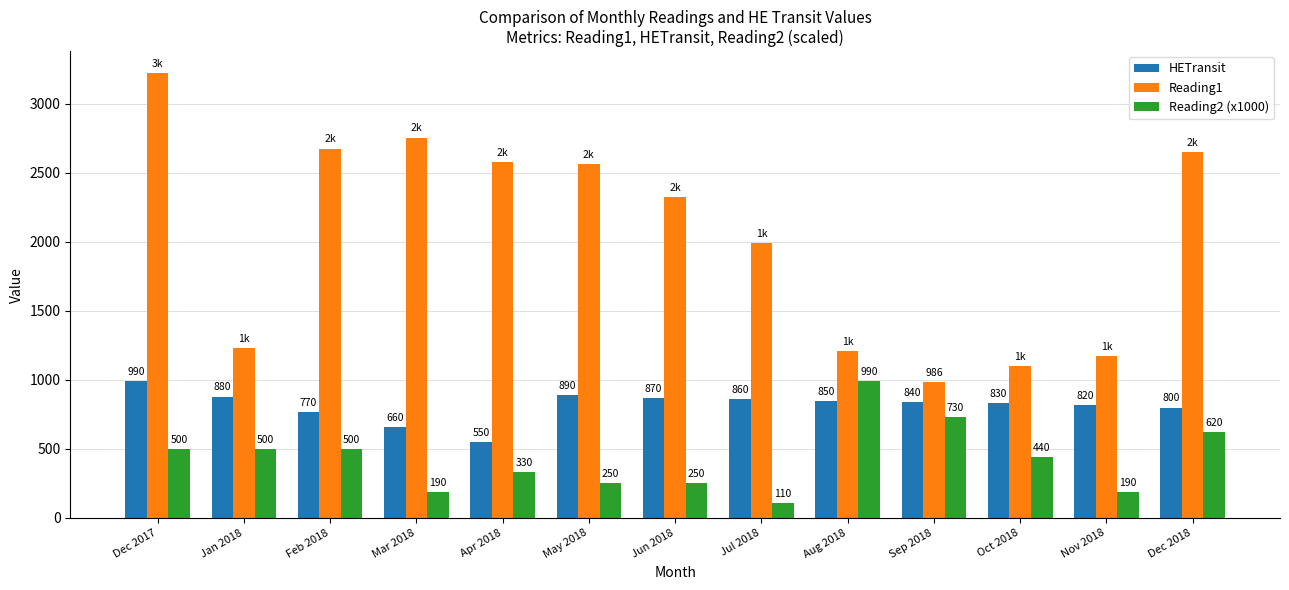

What is the value of the Reading1 bar at the 3rd from the left?

2677